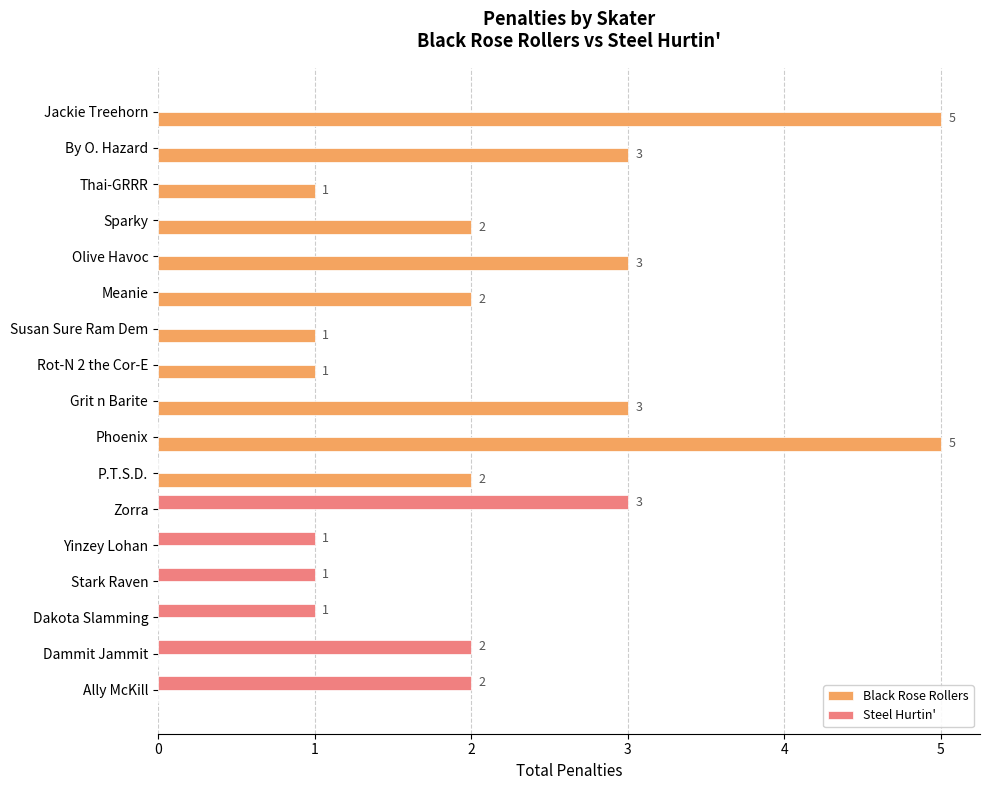

At which label does Steel Hurtin' reach its peak?

Zorra